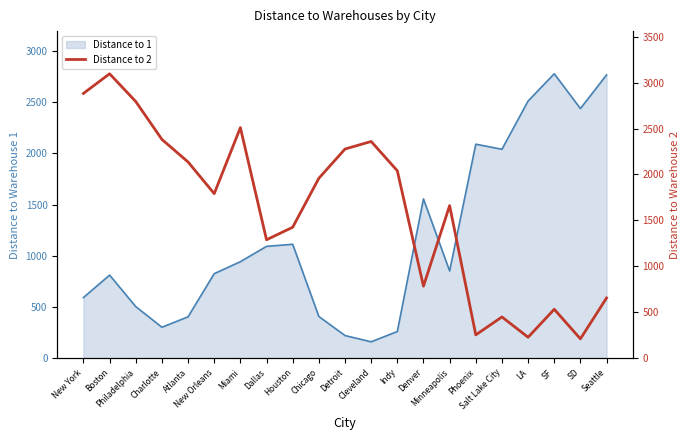

What position from the left is Cleveland?

12